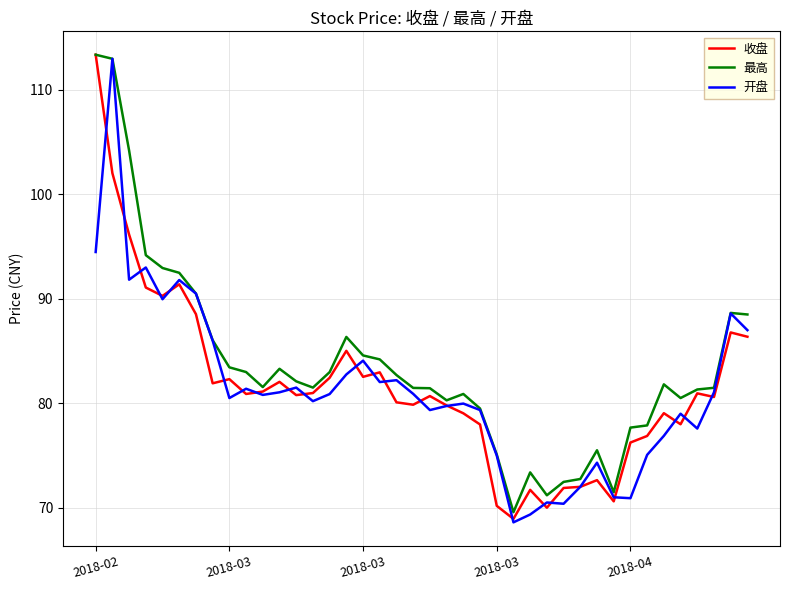

What are all the series names shown in the legend?

收盘, 最高, 开盘